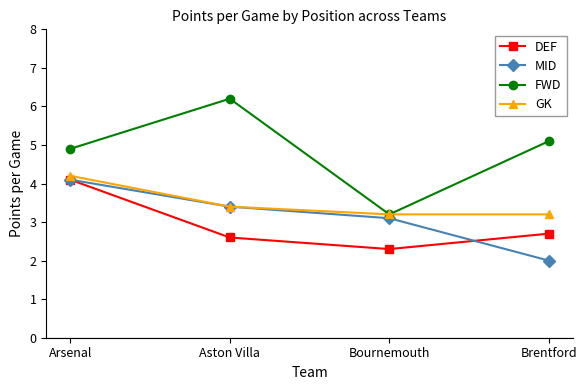

True or false: DEF and FWD cross at least once.

False